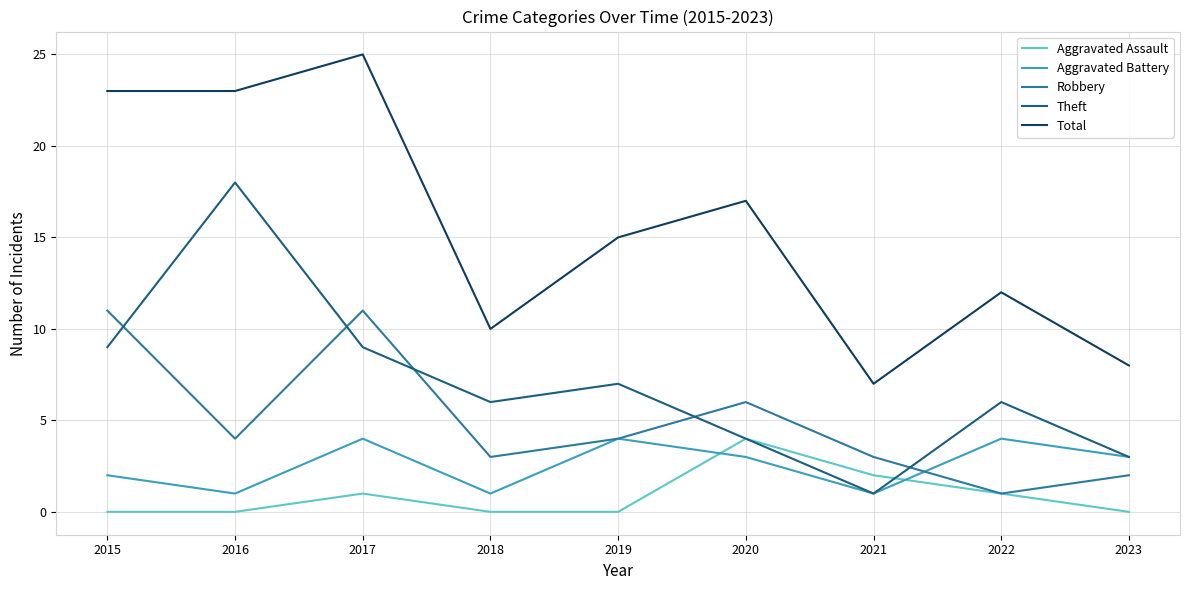

Does the chart have visible grid lines?

Yes